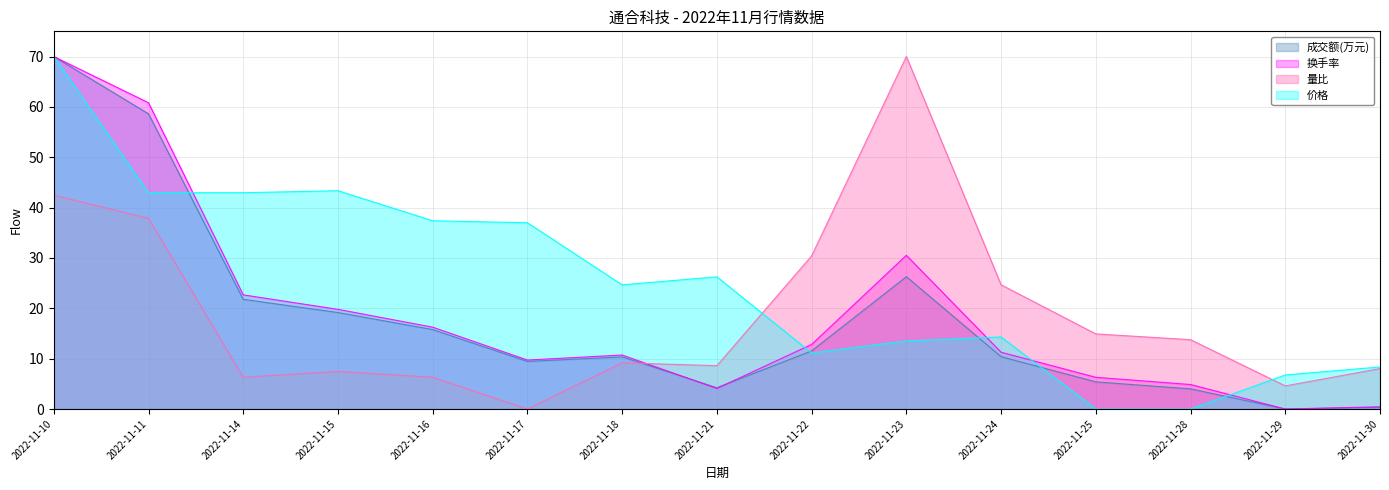

What is the sum of the 成交额(万元) values at 2022-11-30 and 2022-11-22?

11.9